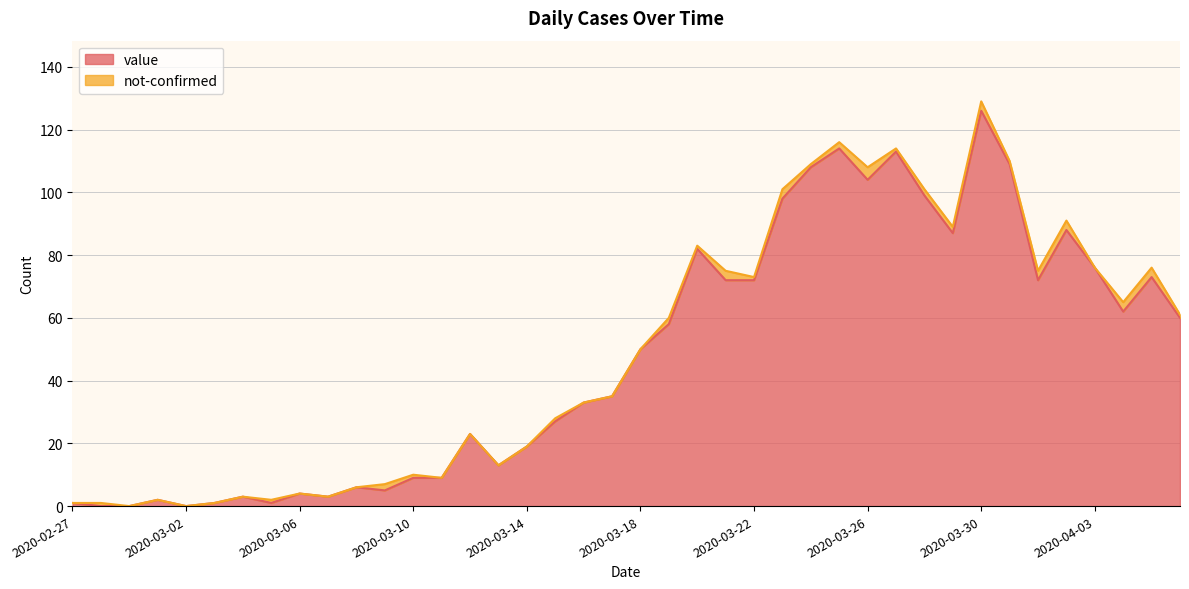

Where does the data first go above 50?

2020-03-19